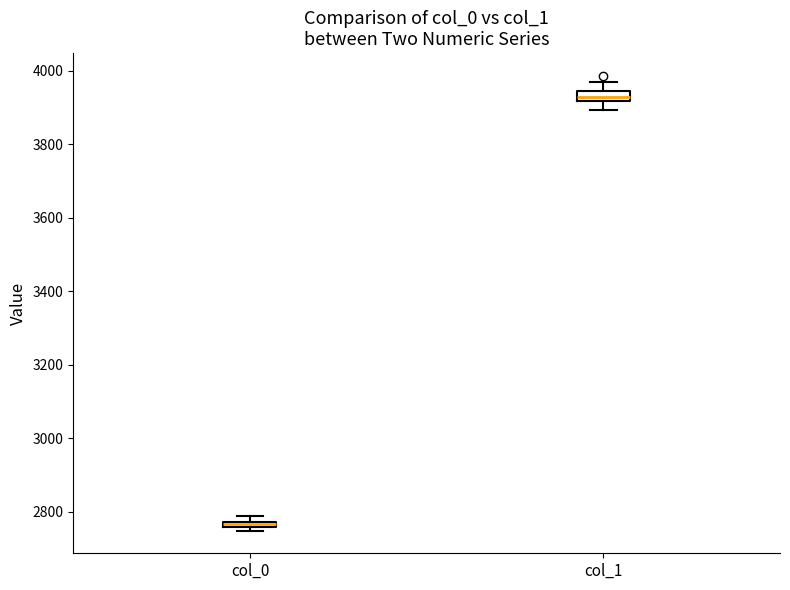

Where is the lower edge of the box for col_1 on the y-axis? The values are not printed on the chart, so give them approximately, as read against the axis.

3920